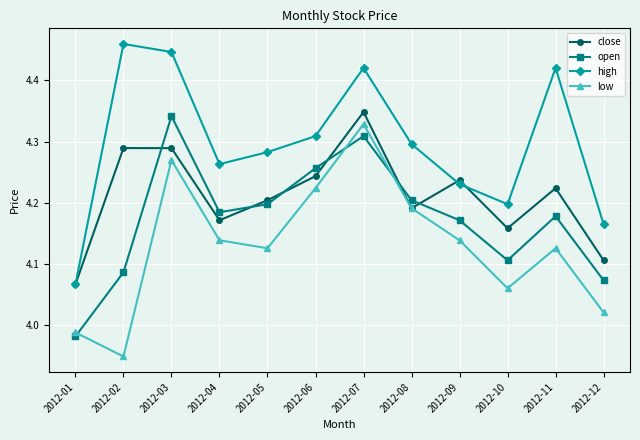

What is the difference between the low values at 2012-12 and 2012-08?

0.2